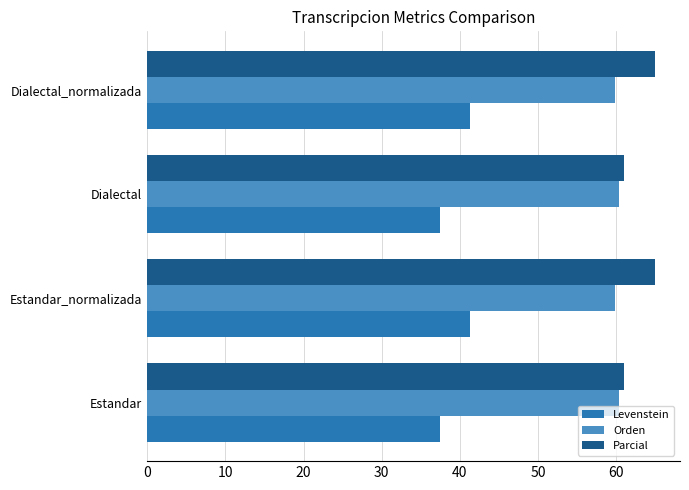

Which series has the largest total across all categories?

Parcial